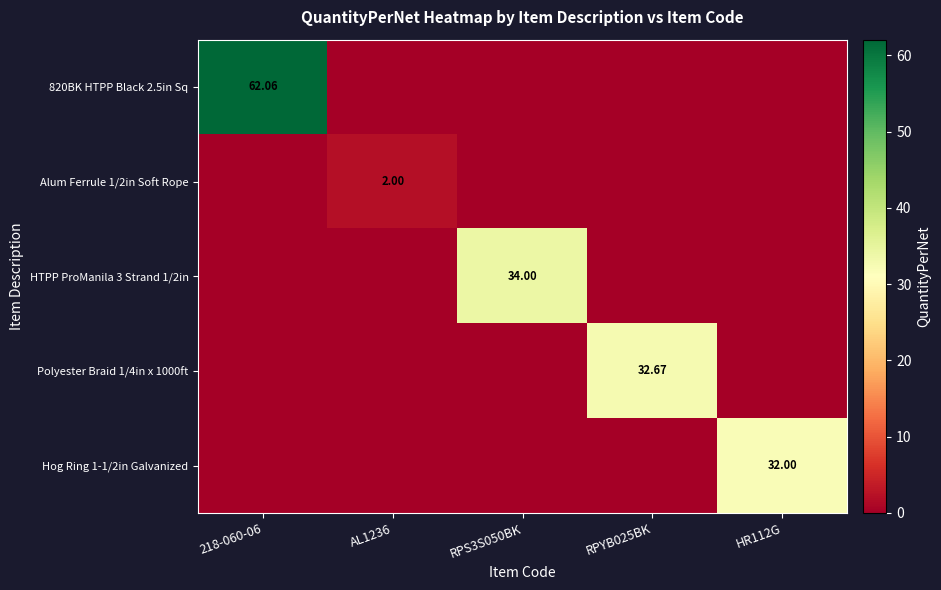

What is the maximum value for Hog Ring 1-1/2in Galvanized?

32.0